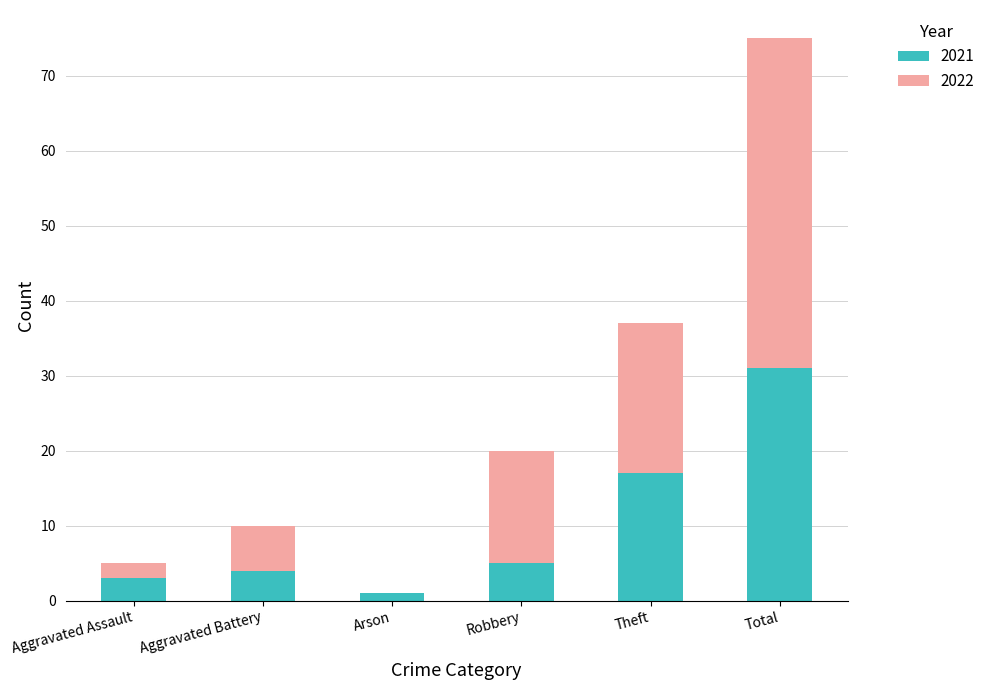

What is the sum of all 2021 values?

61